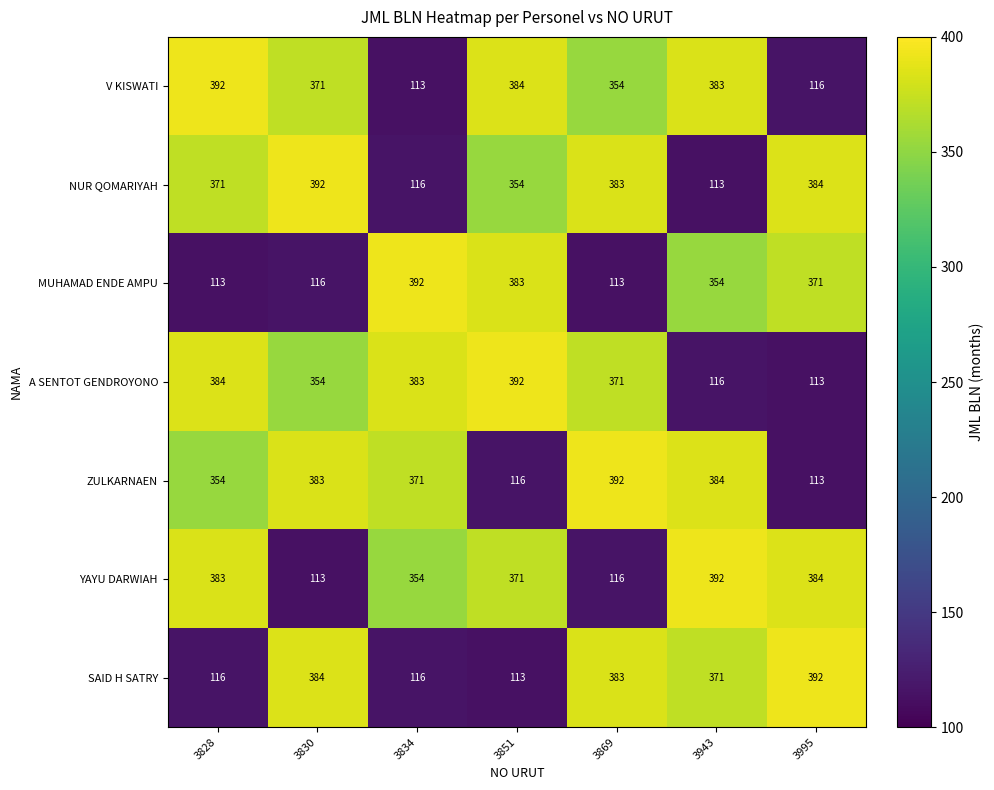

Where is A SENTOT GENDROYONO nearest to the value 252?

3830